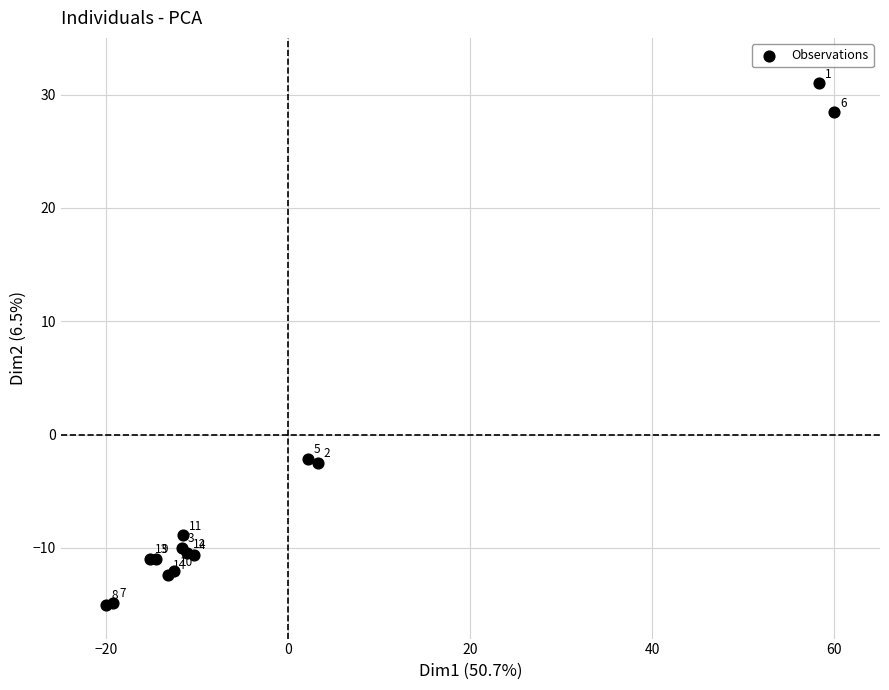

What Y value in the scatter plot is closest to 8?

-2.2